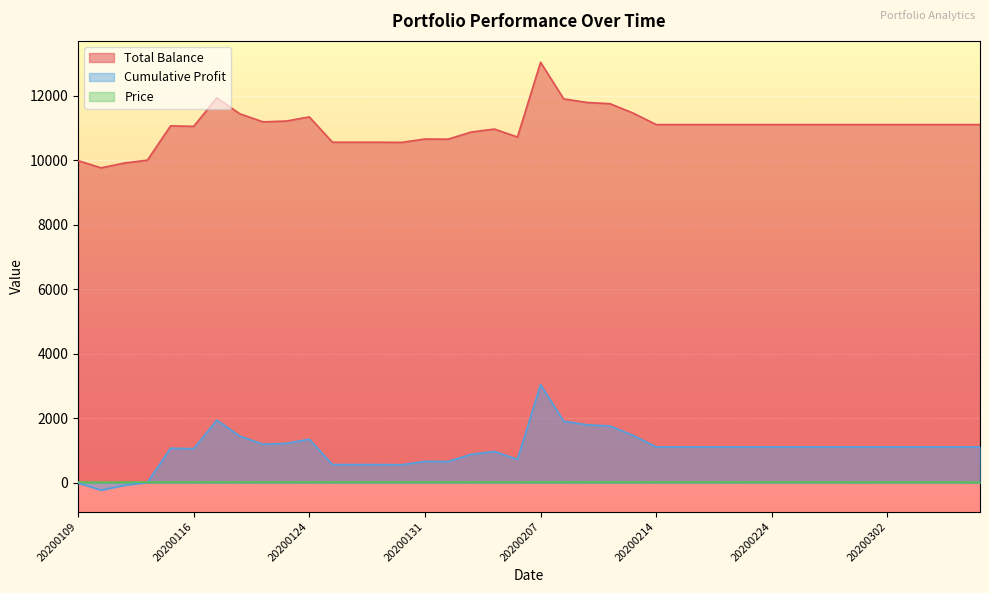

What is the smallest value displayed?

-228.6